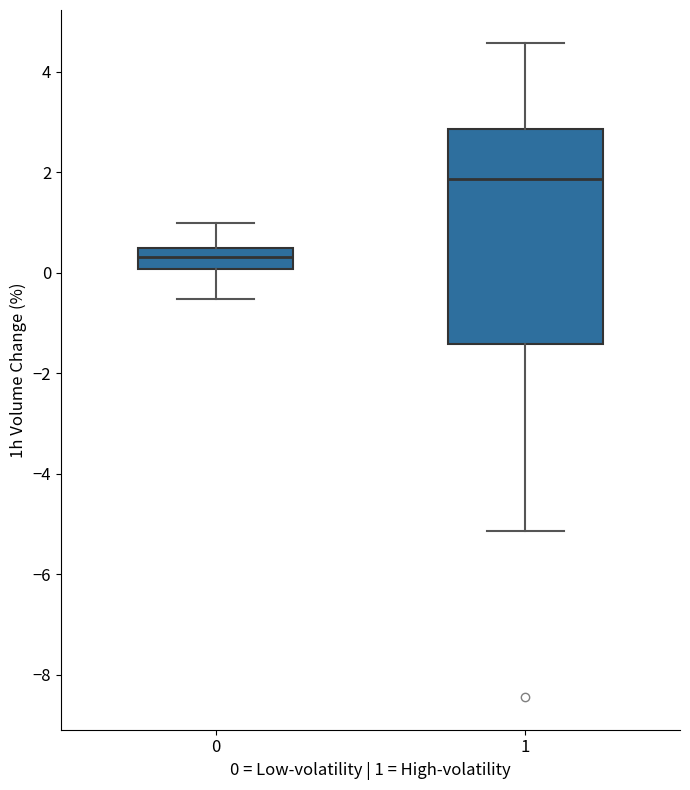

Where is the lower edge of the box at x = 0 on the y-axis? The values are not printed on the chart, so give them approximately, as read against the axis.

0.0